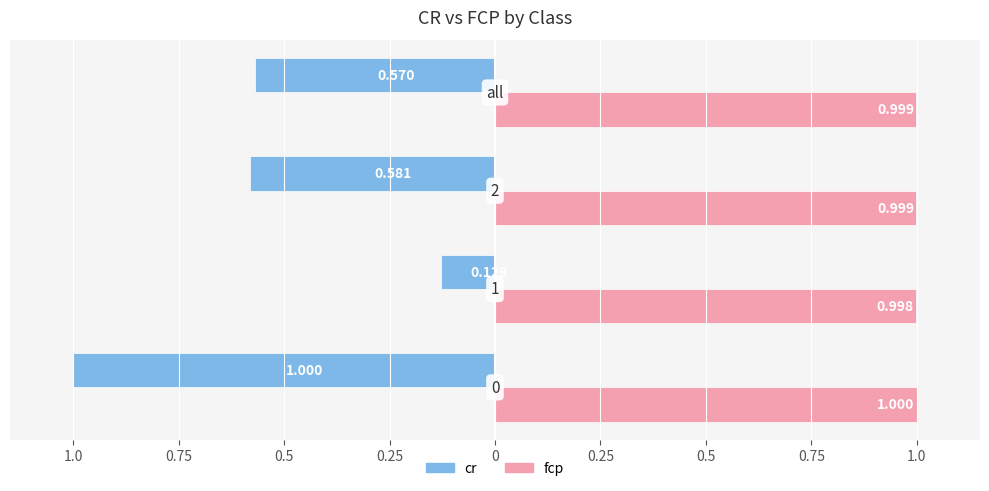

What are all the series names shown in the legend?

cr, fcp